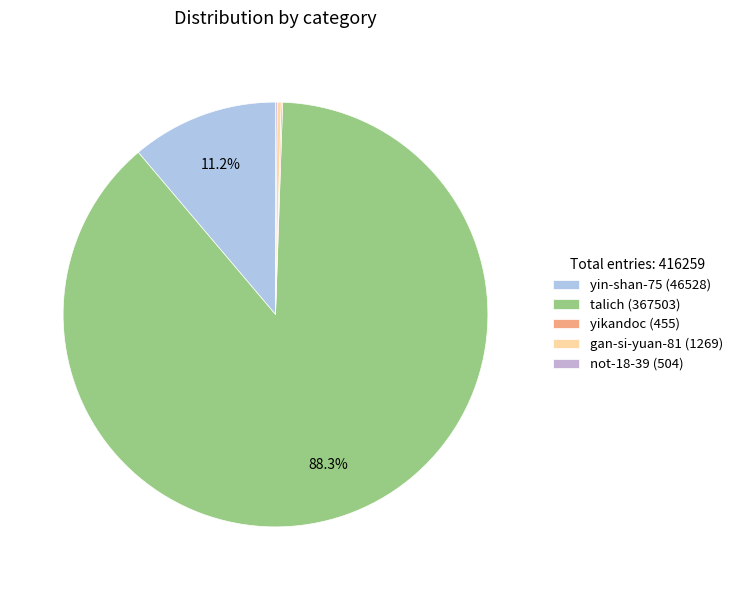

Rank the categories by value from highest to lowest.

talich, yin-shan-75, gan-si-yuan-81, not-18-39, yikandoc